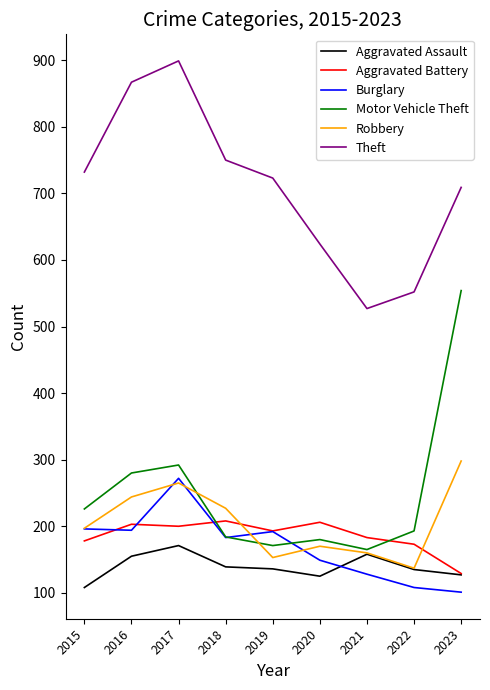

At which category does Theft reach its first local valley?

2021